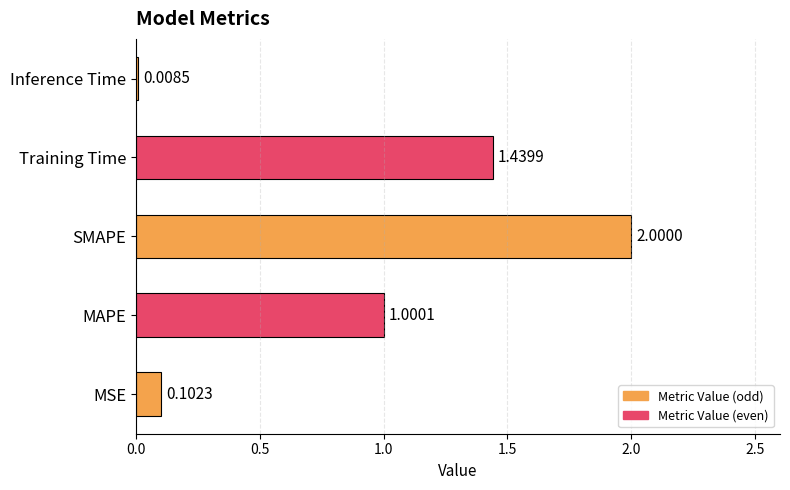

What is the change in value from MSE to MAPE?

+0.9